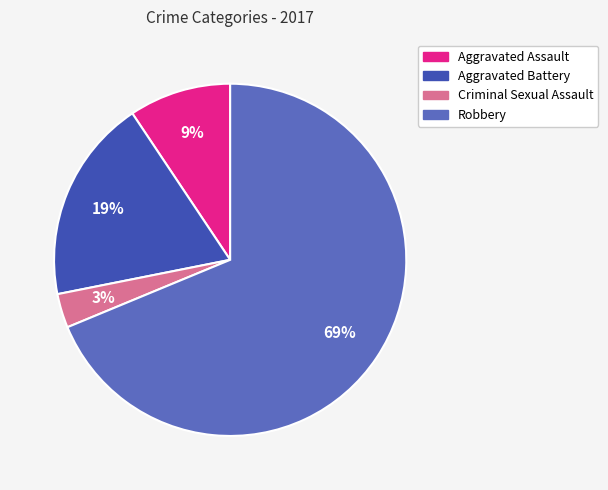

How many slices are in this pie chart?

4